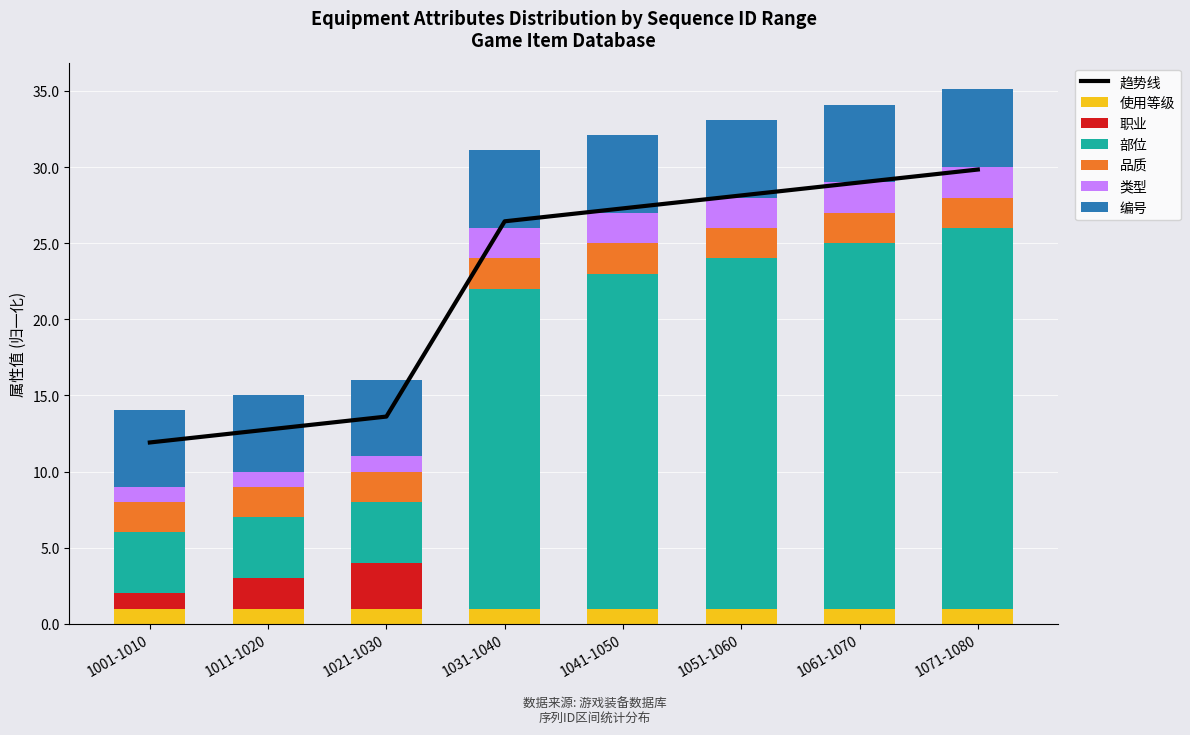

Between 1001-1010 and 1041-1050, which series saw the biggest shift?

部位